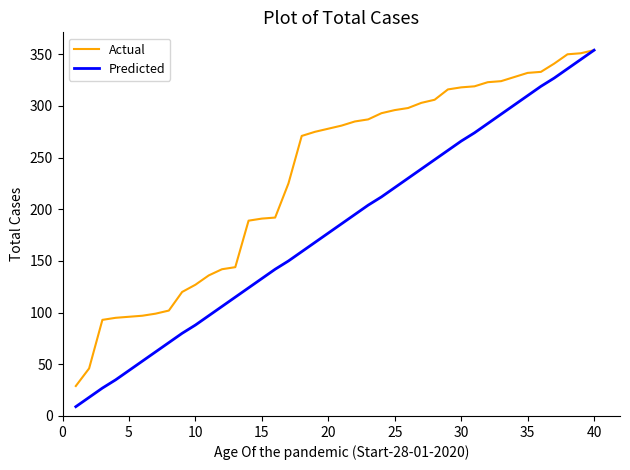

What is the lowest value of the Predicted series?

9